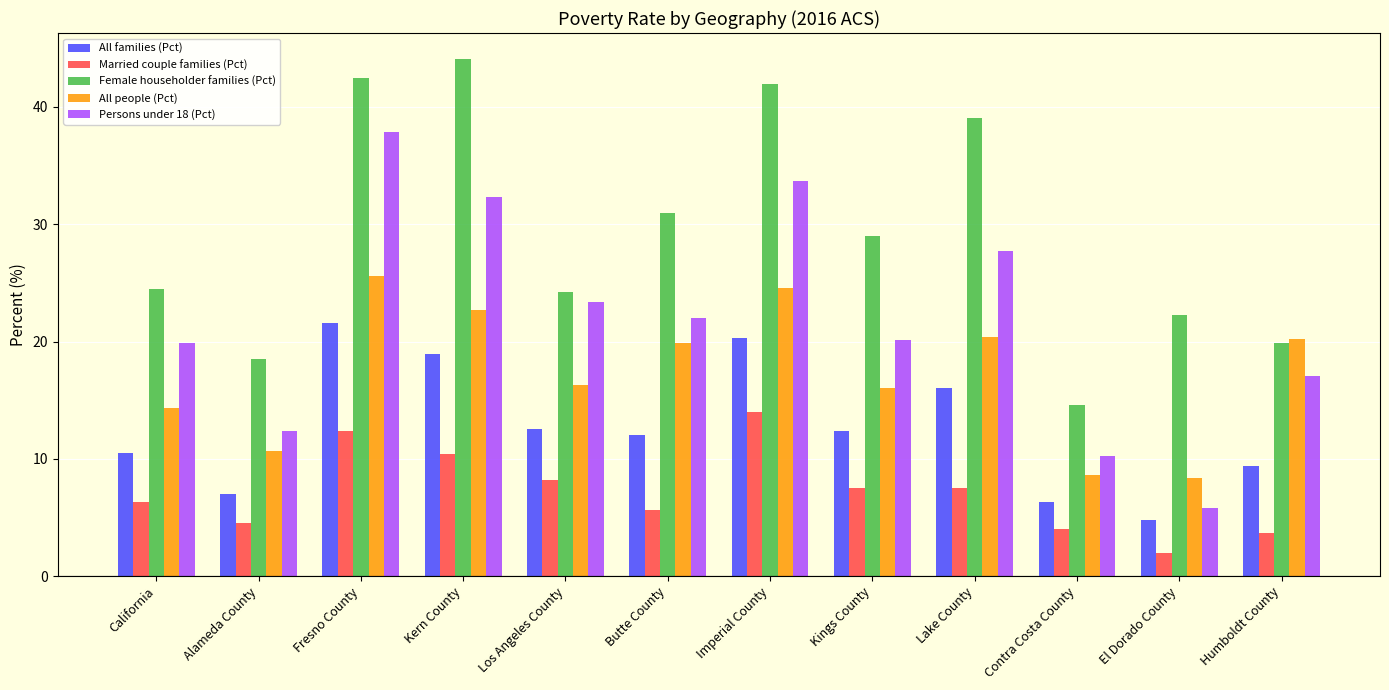

What is the difference between the maximum and minimum values in the Persons under 18 (Pct) series?

32.1